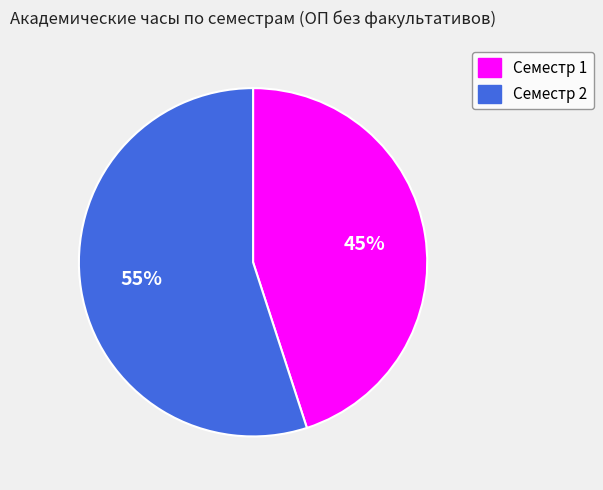

Do Семестр 2 and Семестр 1 together represent more than half of the pie?

Yes